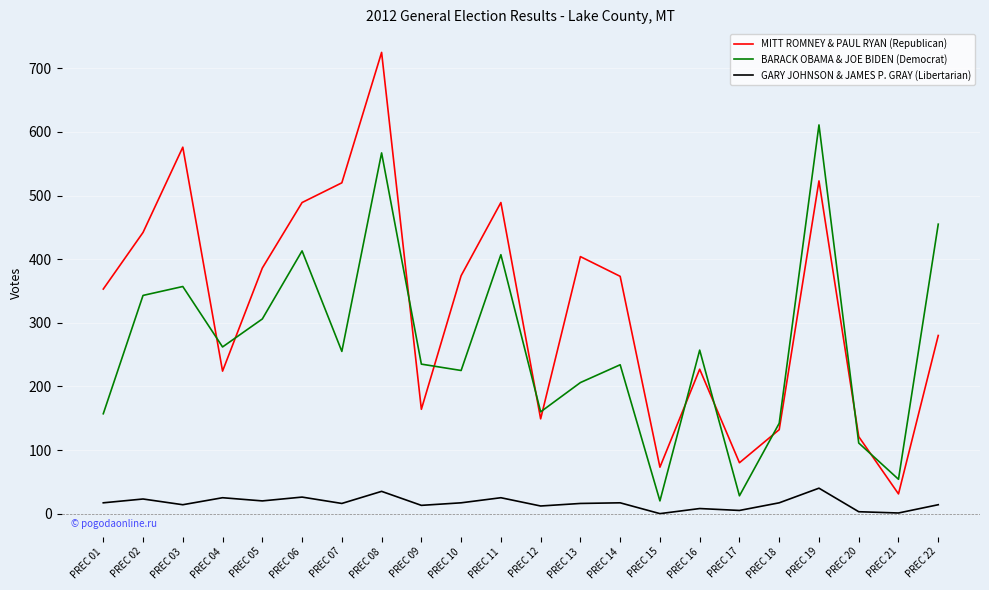

True or false: GARY JOHNSON & JAMES P. GRAY (Libertarian) has a value of 35 at PREC 08.

True